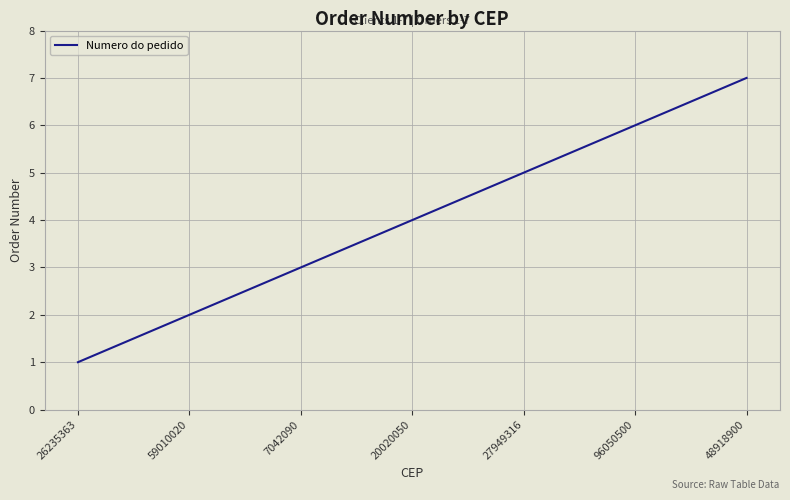

What position from the left is 7042090?

3